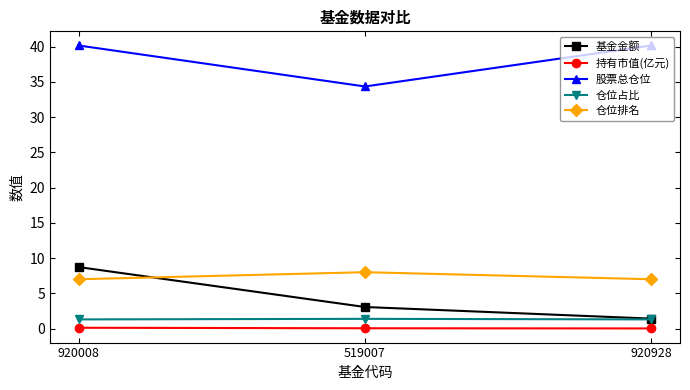

Which series changed the most between 519007 and 920928?

股票总仓位